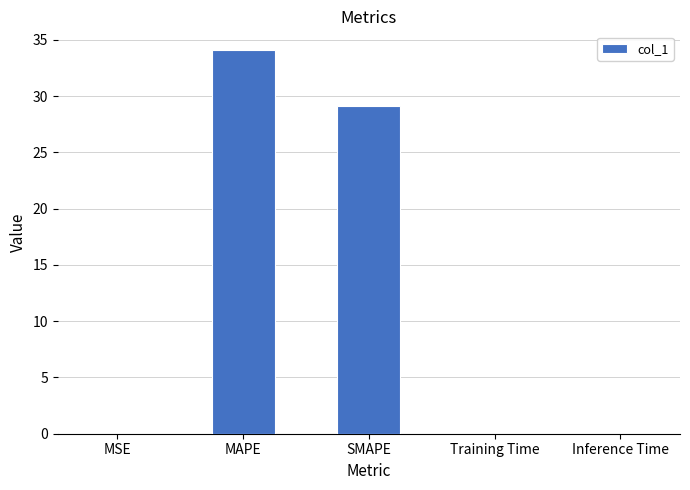

Which label corresponds to the largest value in the chart?

MAPE